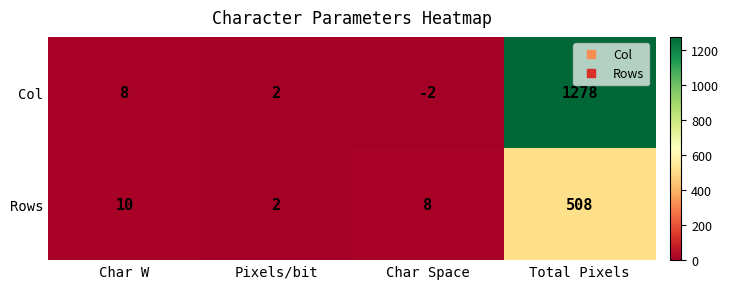

At how many categories does at least one series exceed 1147?

1